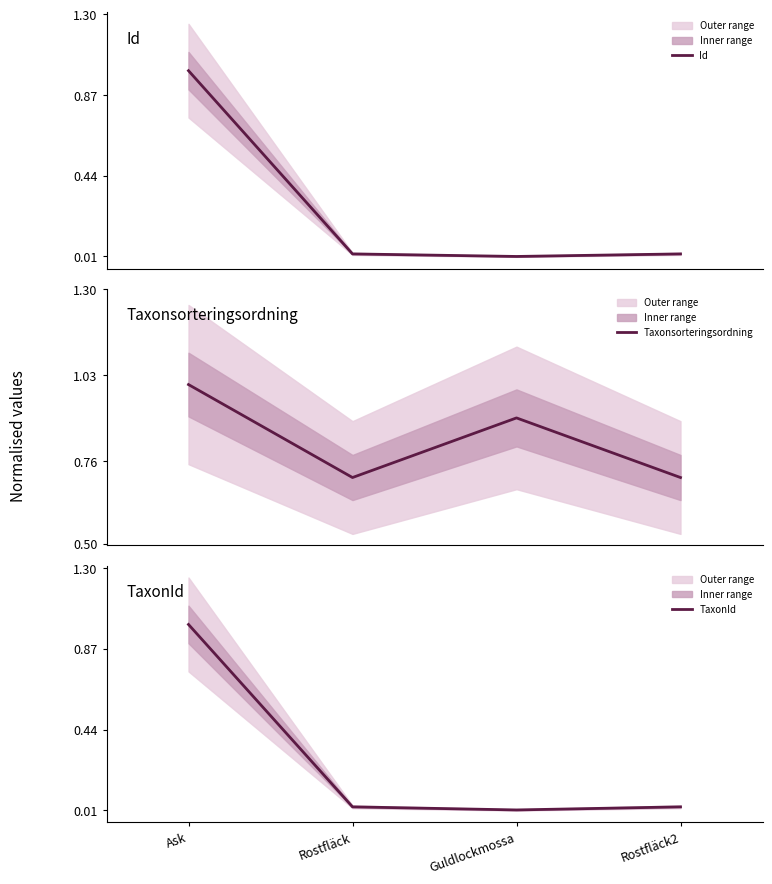

Rank the series by their maximum value, from lowest to highest.

Id, Taxonsorteringsordning, TaxonId